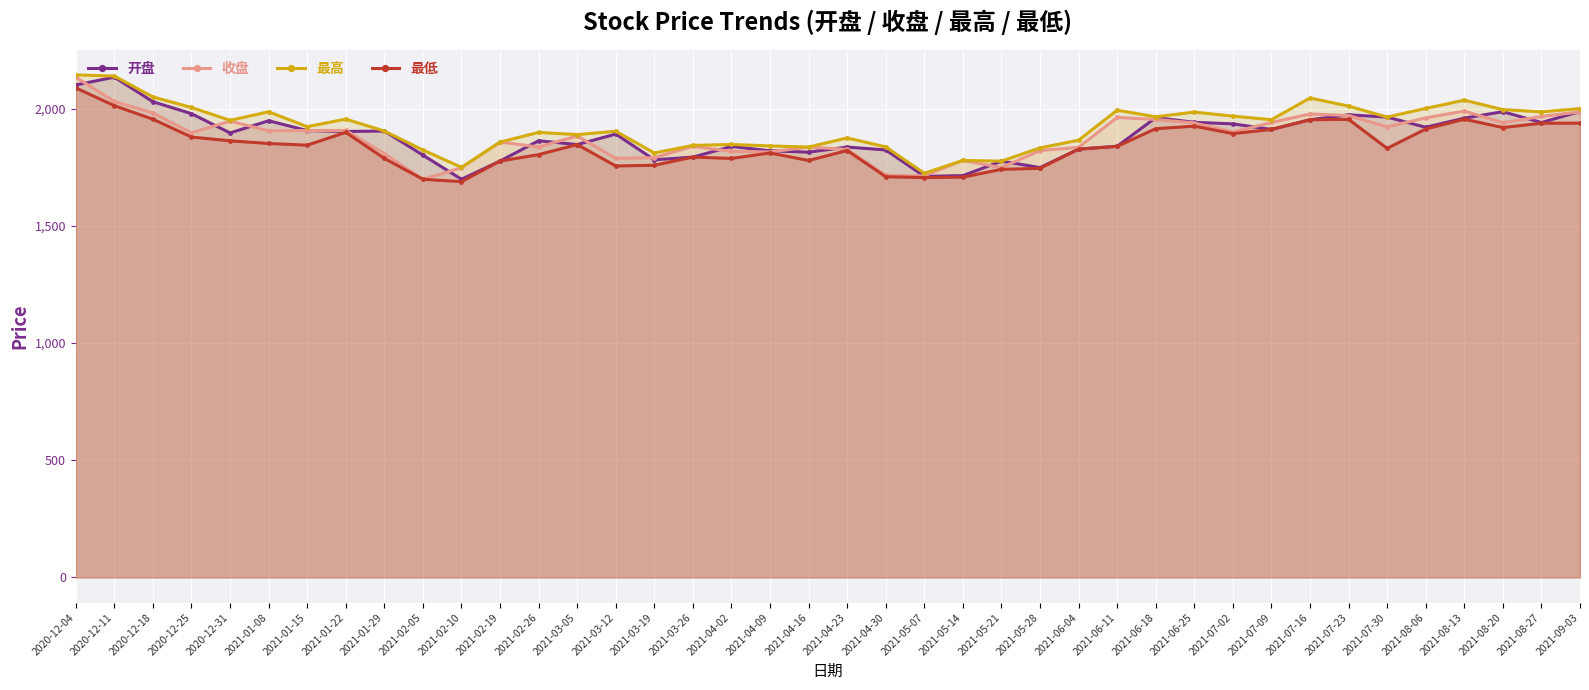

Between 2021-06-18 and 2021-08-20, which series saw the biggest shift?

最高